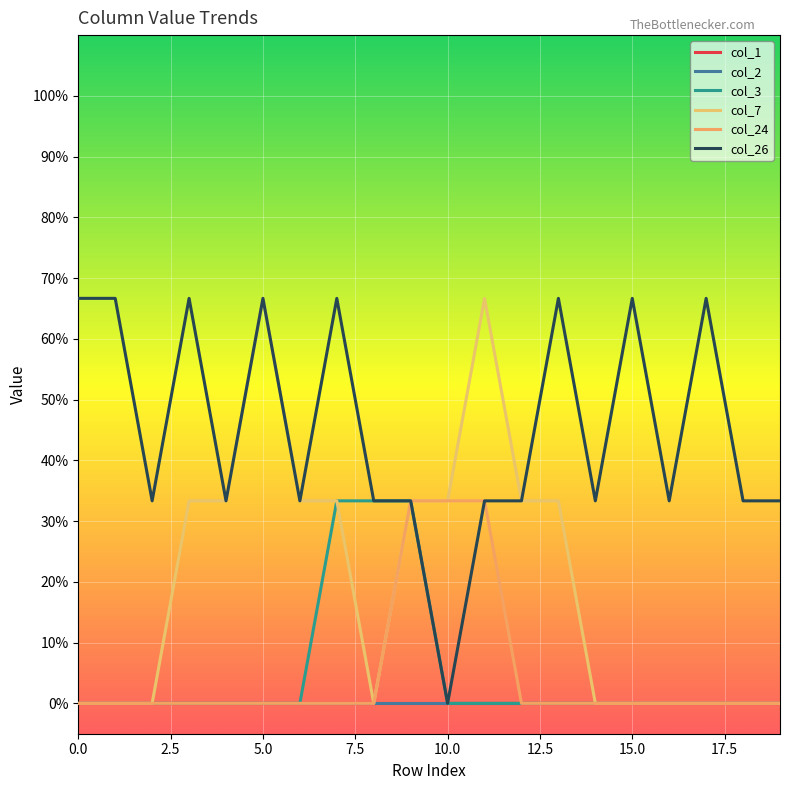

What is the greatest value displayed?

0.7